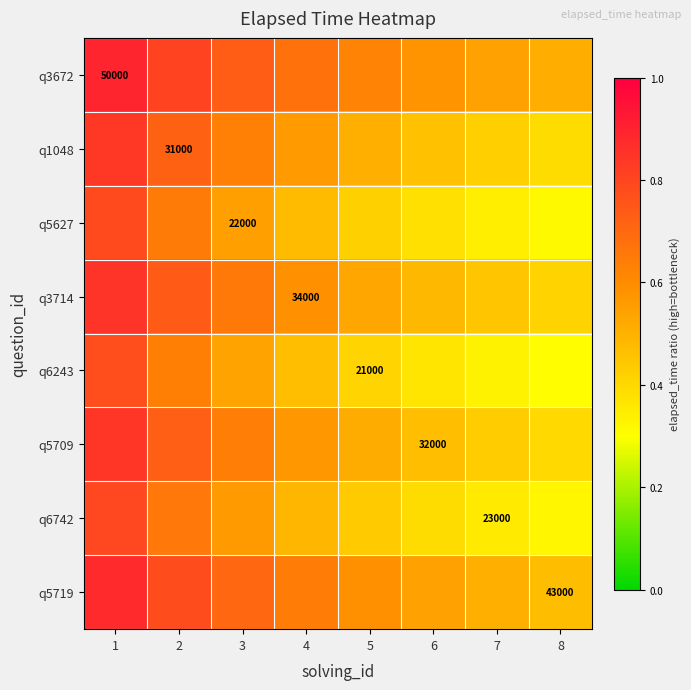

Is it true that q3714 equals 0.2 at 8?

False